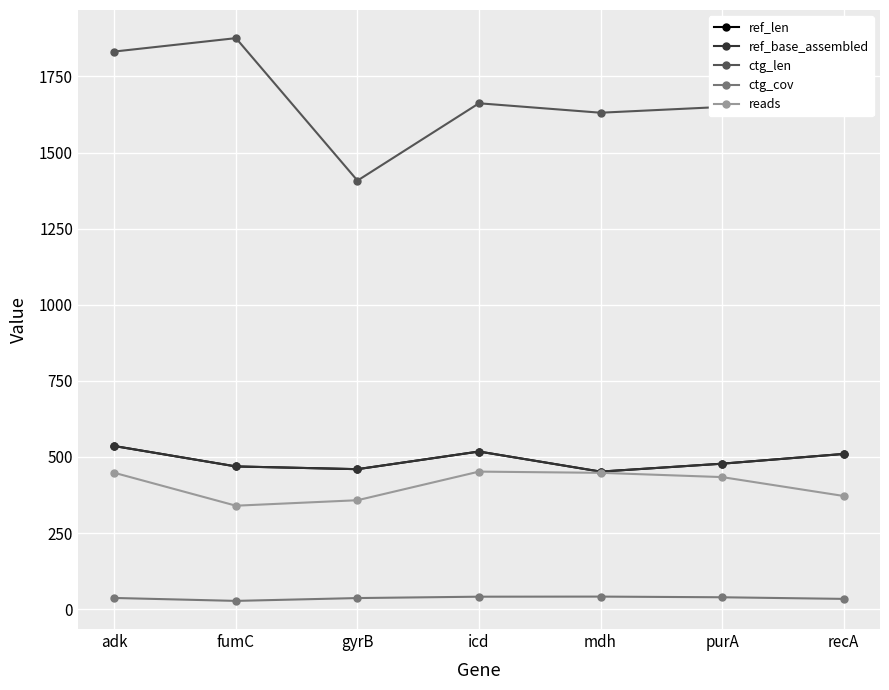

Is this an area chart (filled region under the line)?

No